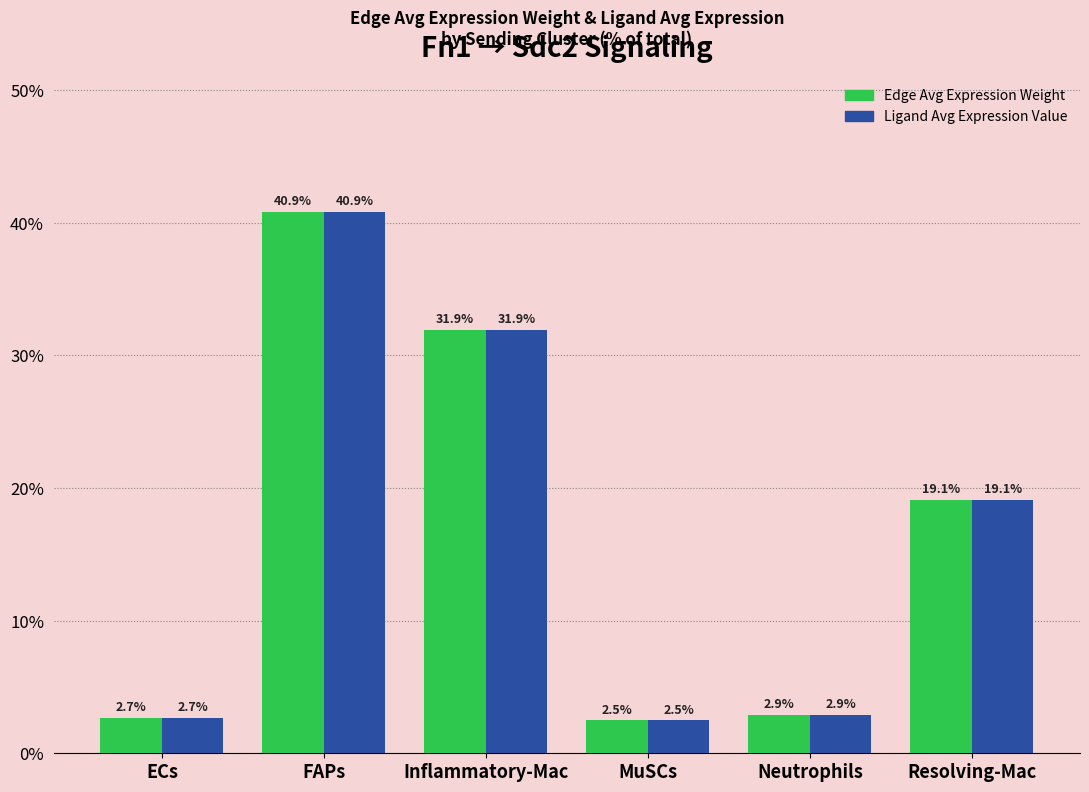

What is the label of the 2nd bar from the left?

FAPs